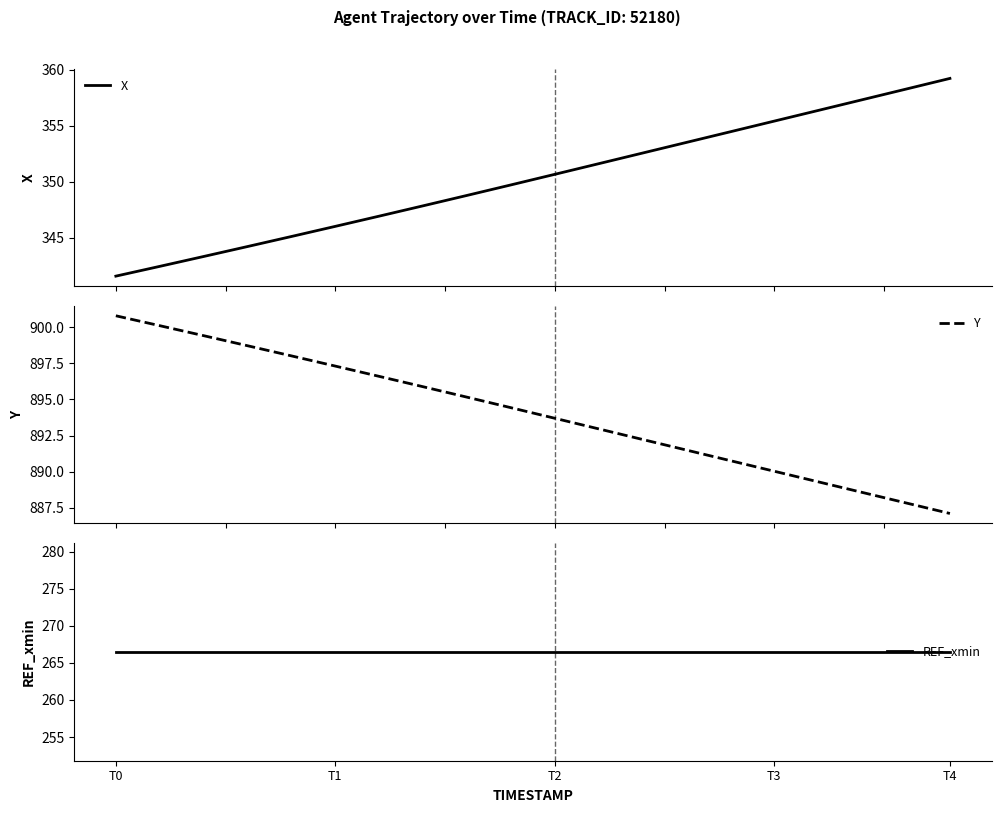

Which series has the largest range (max minus min)?

X